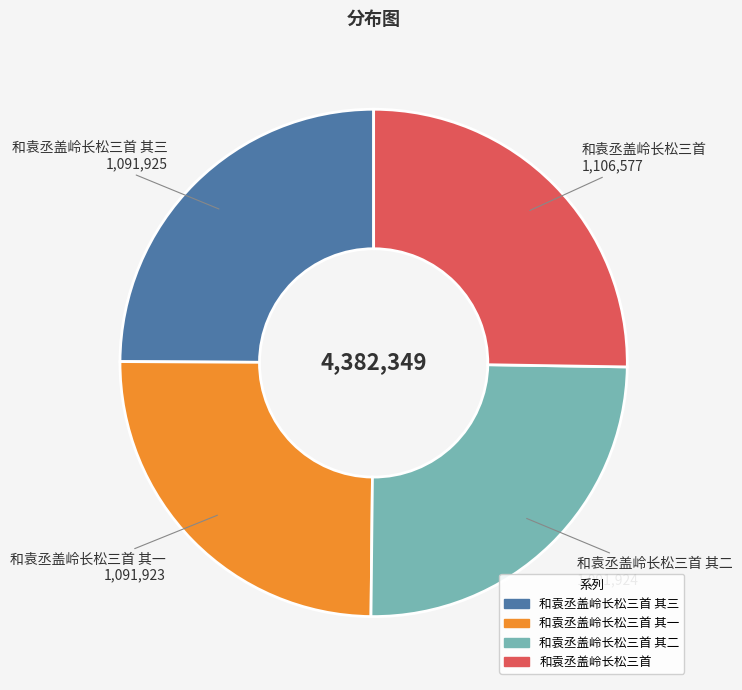

Does any single category account for the majority?

No